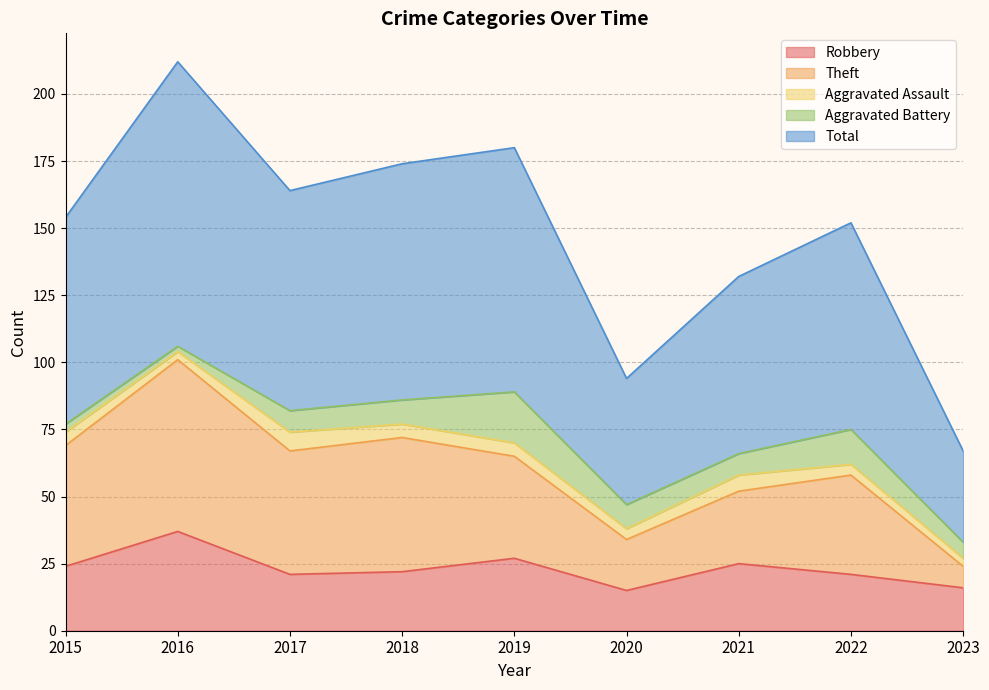

How many lines are shown in the chart?

5